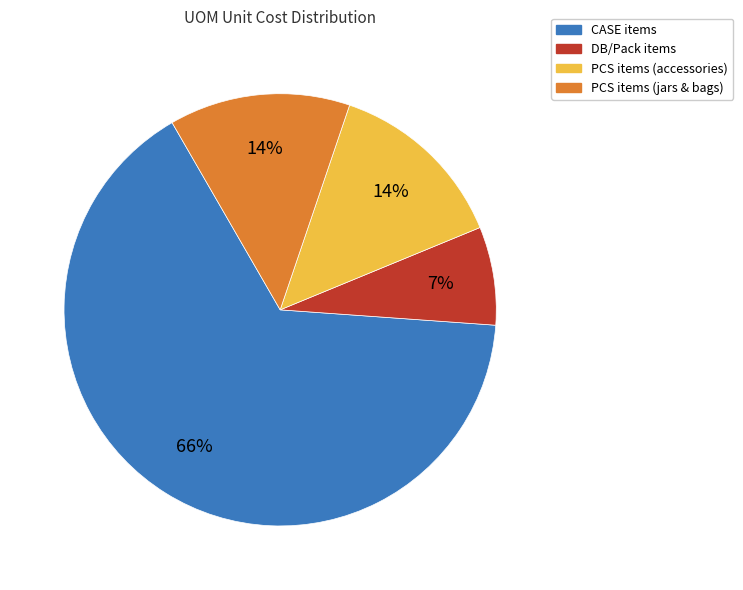

To the nearest percent, what is the difference between the largest and smallest slice percentages?

58%